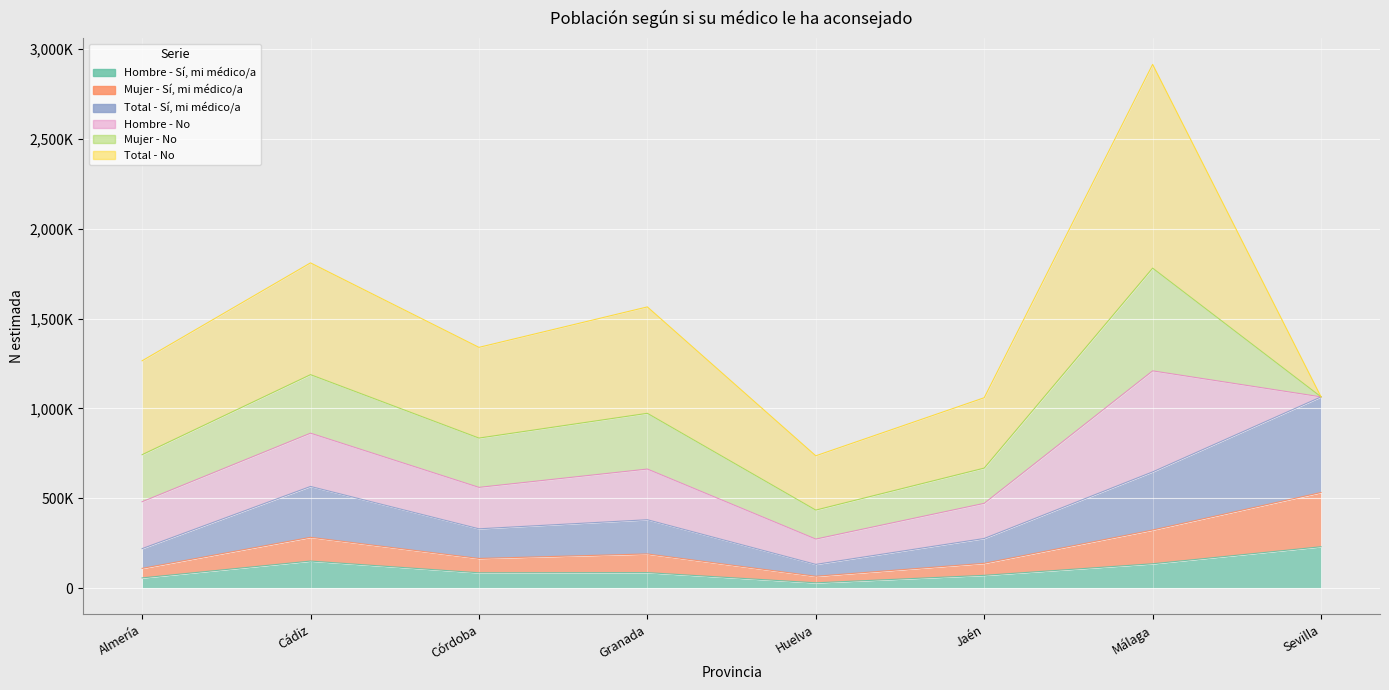

Rank the categories by Total - Sí, mi médico/a value from highest to lowest.

Sevilla, Málaga, Cádiz, Granada, Córdoba, Jaén, Almería, Huelva